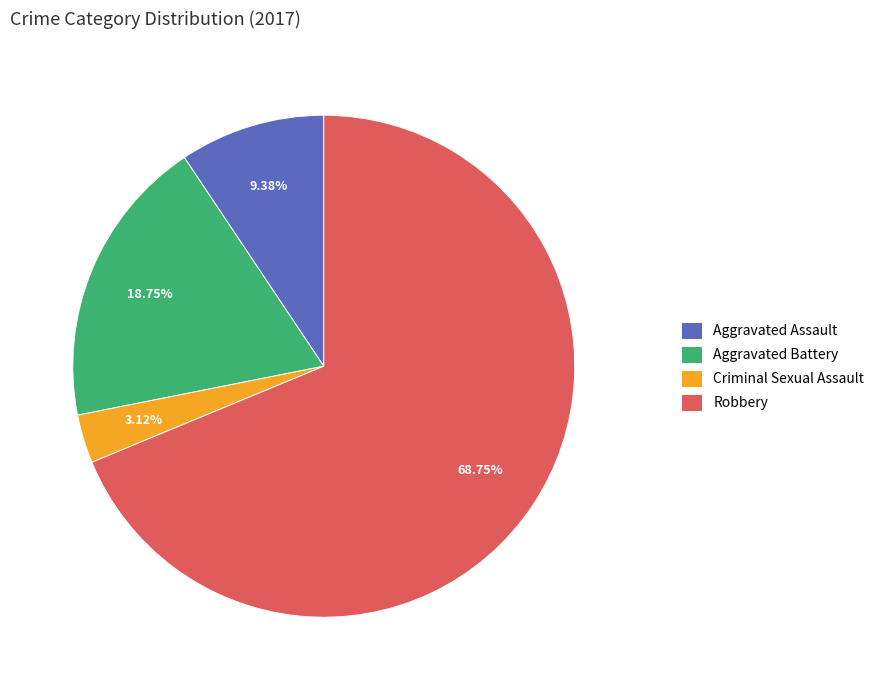

True or false: Robbery accounts for 69% of the total.

True